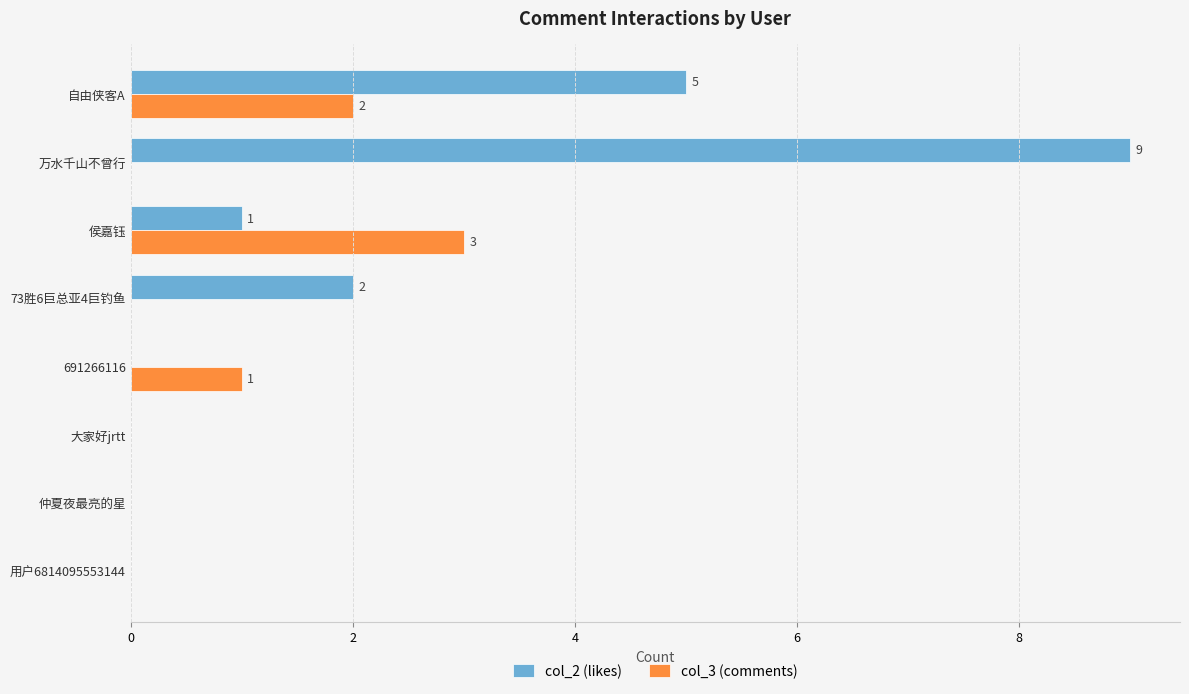

Which series changed the most between 自由侠客A and 万水千山不曾行?

col_2 (likes)